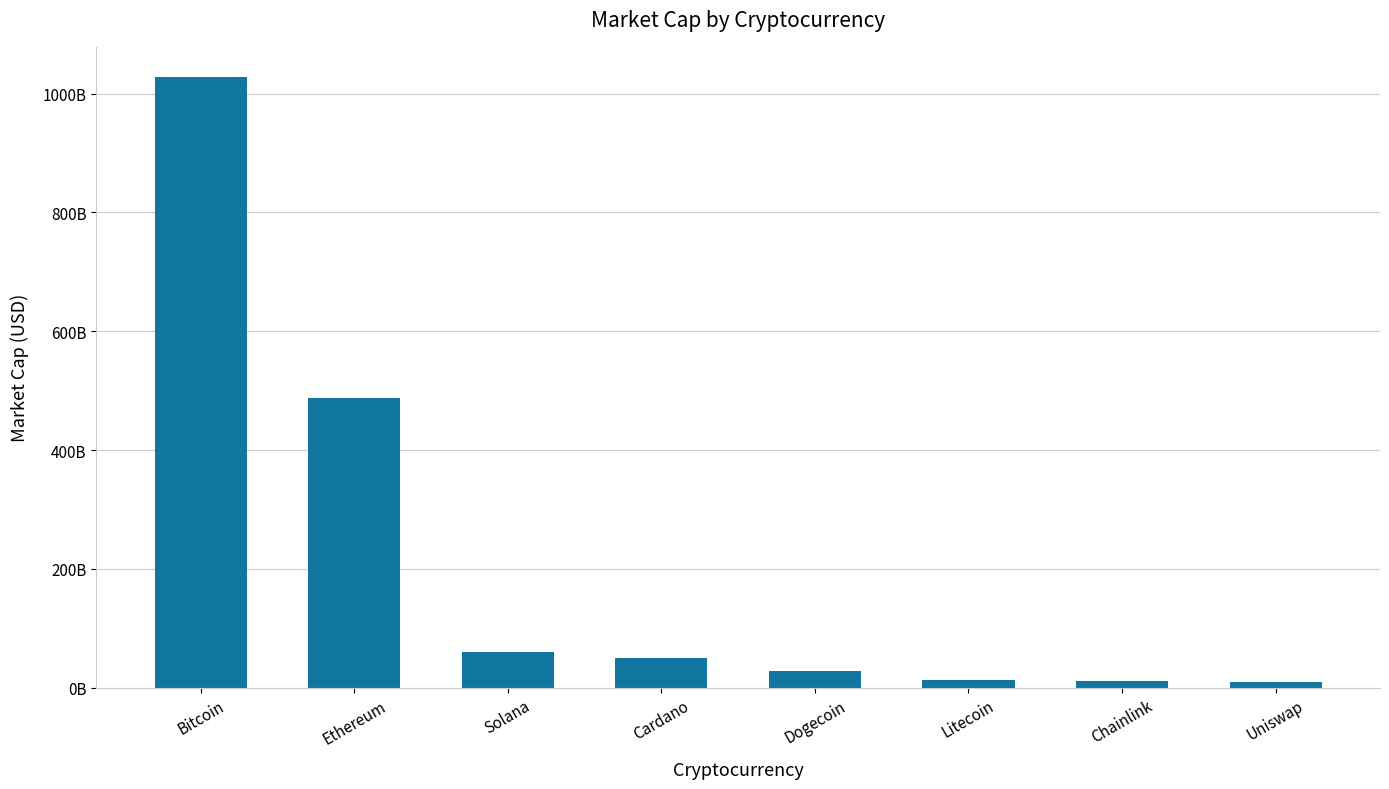

Does the chart contain any negative values?

No